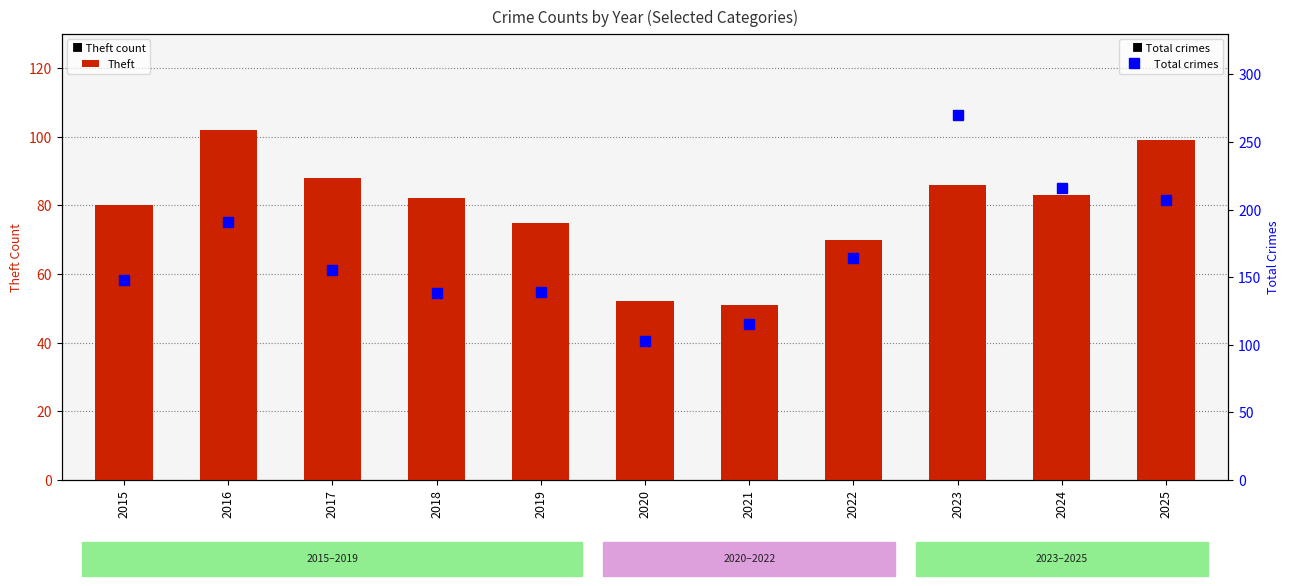

At how many categories does at least one series exceed 96?

11